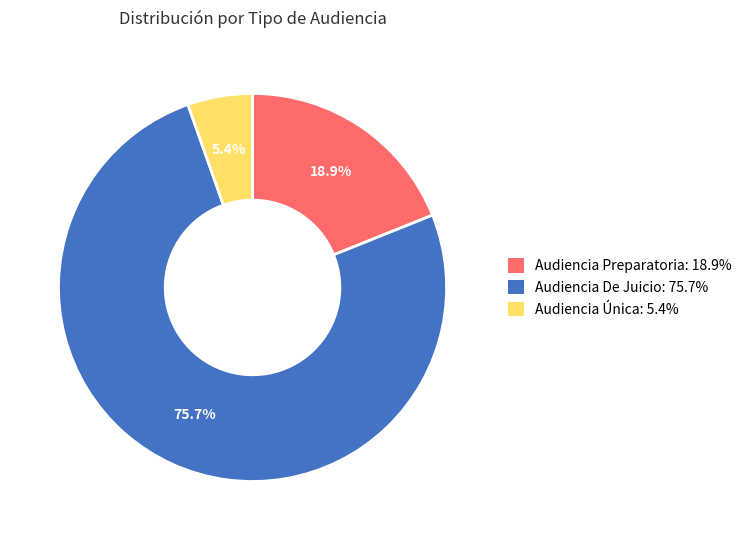

How many segments does this pie chart have?

3